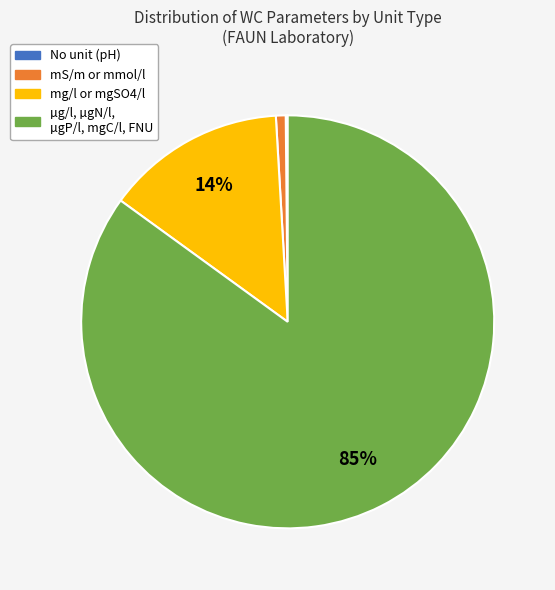

Which has a higher value, mS/m or mmol/l or µg/l, µgN/l, µgP/l, mgC/l, FNU?

µg/l, µgN/l, µgP/l, mgC/l, FNU